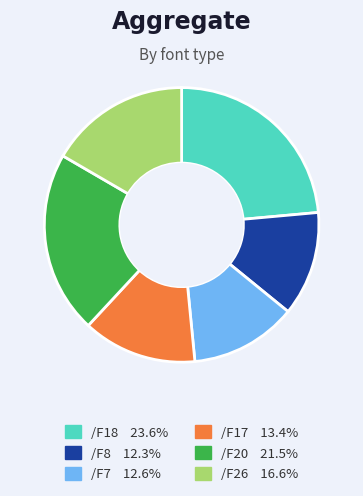

Between /F20 and /F18, which is larger?

/F18